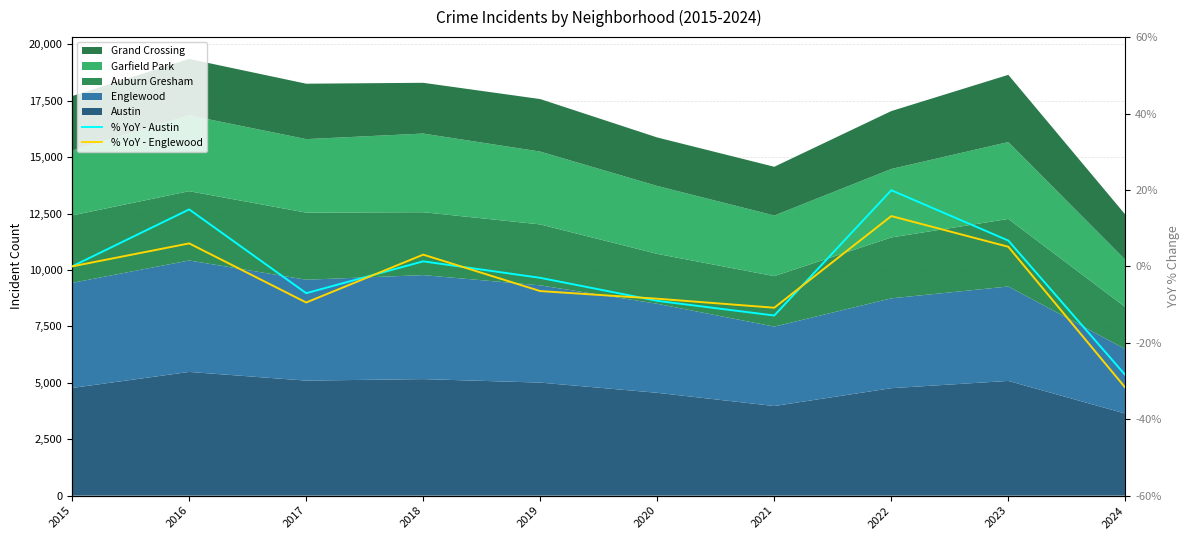

The value of % YoY - Englewood at 2023 is 8.3. True or false?

False